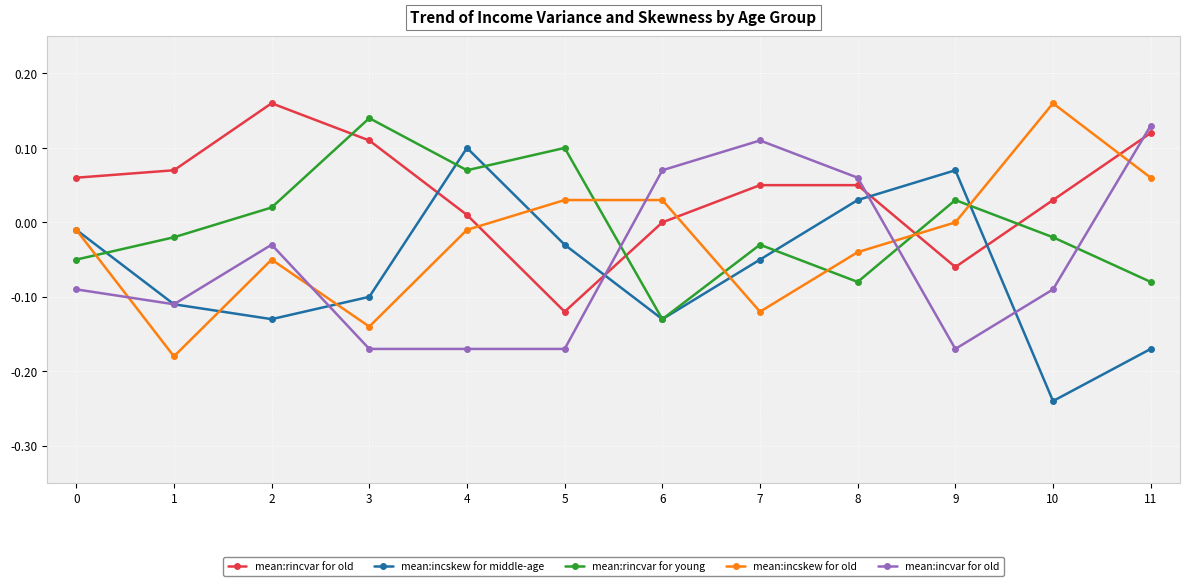

Between 3 and 5, which series saw the biggest shift?

mean:rincvar for old